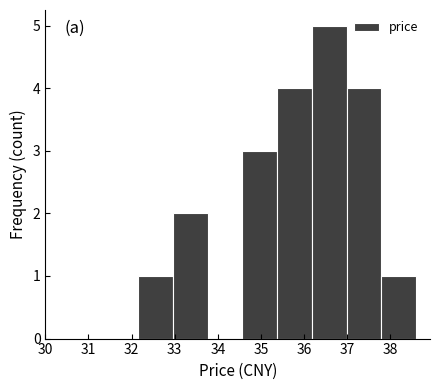

How tall is the bar that spans 37.8 to 38.6 on the x-axis? Neither the bar edges nor the heights are printed on the chart, so give them approximately, as read against the axes.

1